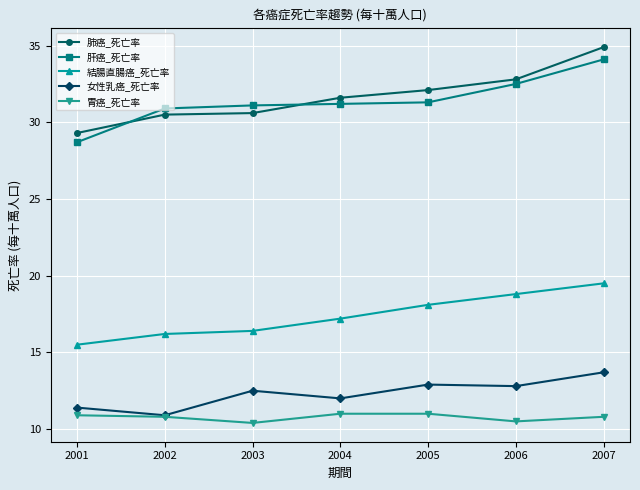

At how many categories does at least one series exceed 24?

7